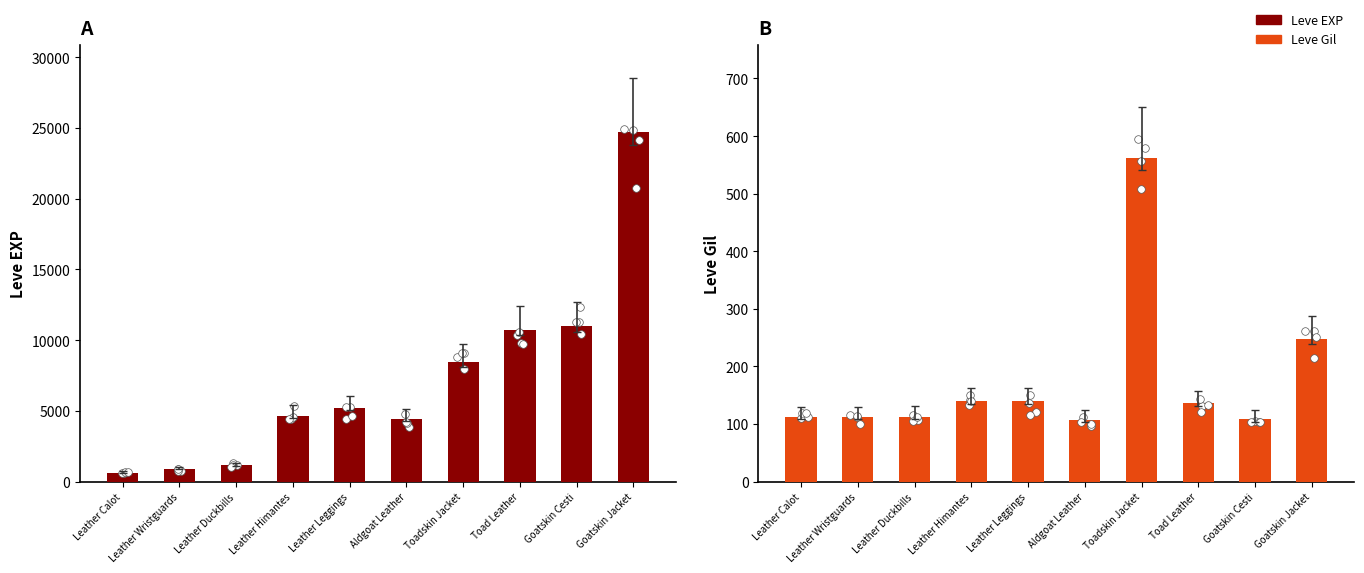

Which series contains the lowest Y value?

Leve Gil